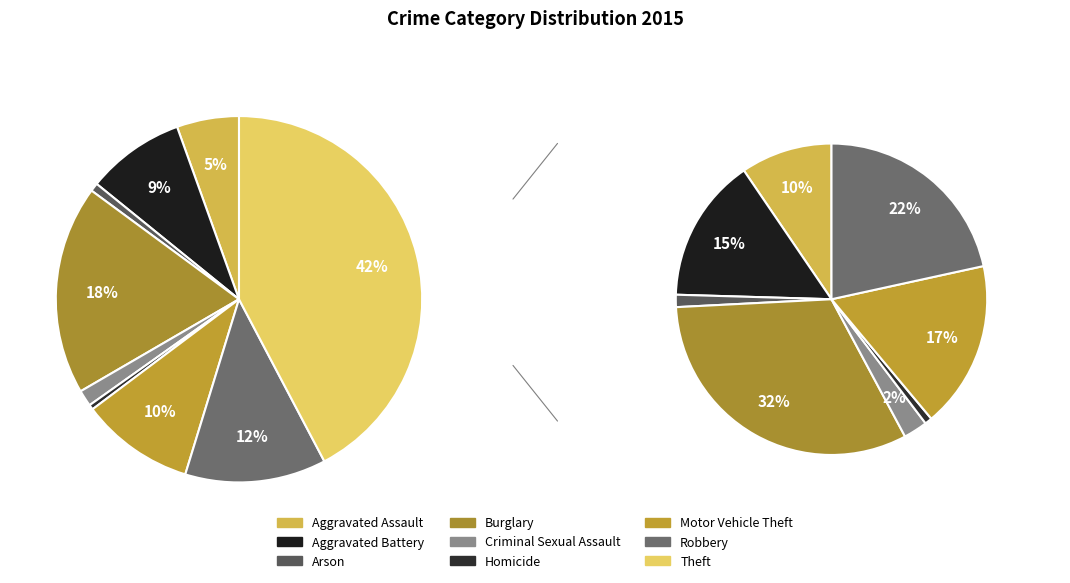

Rank the categories by value from highest to lowest.

Theft, Burglary, Robbery, Motor Vehicle Theft, Aggravated Battery, Aggravated Assault, Criminal Sexual Assault, Arson, Homicide